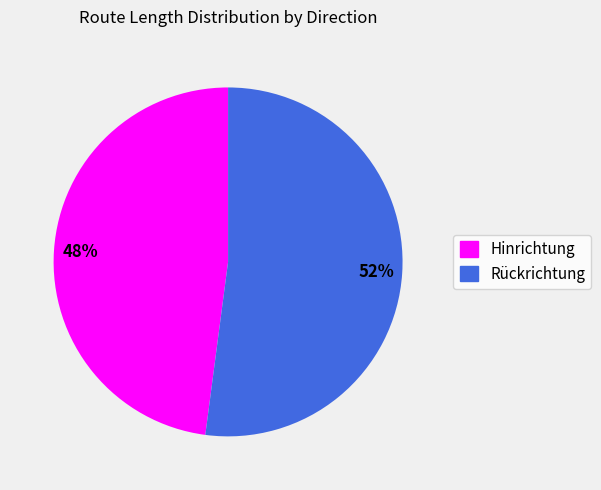

To the nearest percent, what is the average slice percentage?

50%